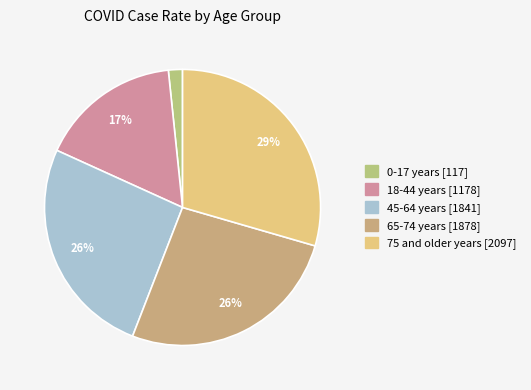

What percentage do 18-44 years and 75 and older years together represent?

46.1%